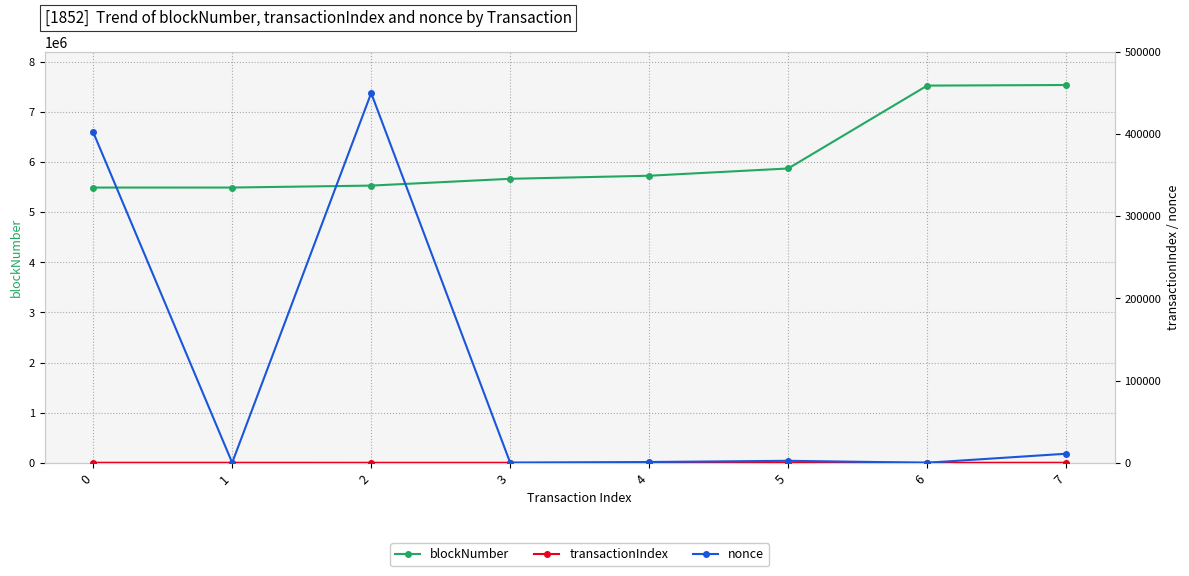

Reading left to right, extract all data points from this chart.

blockNumber: 5491728	5492117	5531097	5666575	5727795	5872572	7526233	7538044
transactionIndex: 37	30	5	11	74	50	0	28
nonce: 402296	54	449839	57	938	2399	63	11014